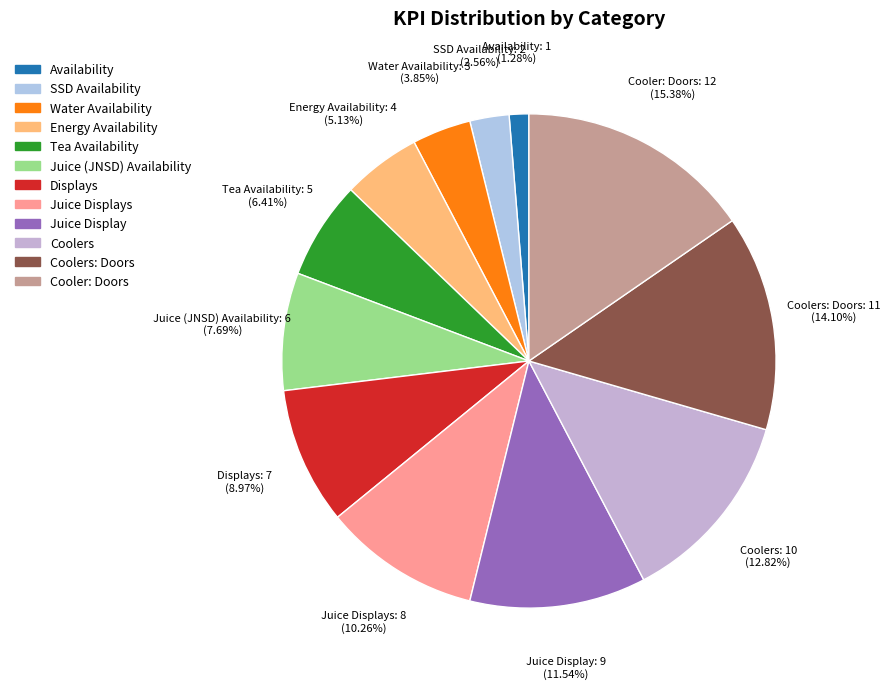

Is there a majority slice in this chart?

No